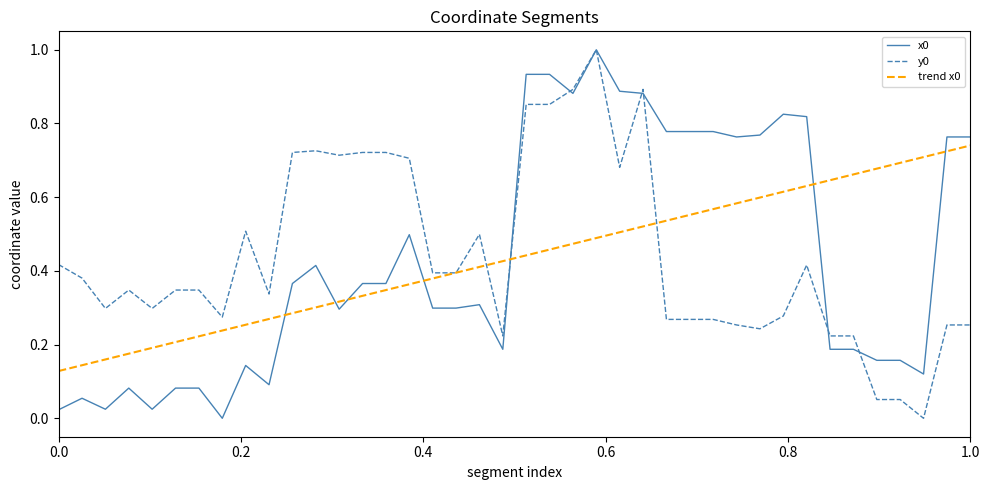

True or false: trend x0 and x0 intersect in this chart.

True